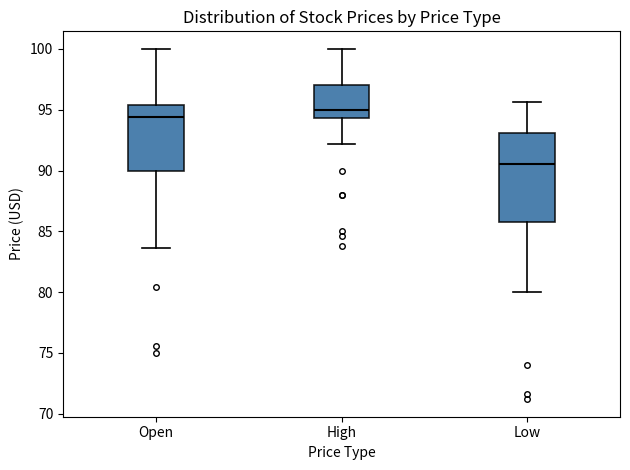

Which box's median line is the lowest?

Low